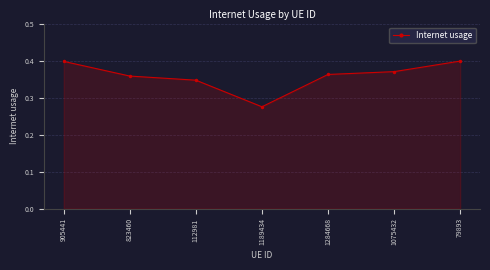

At which label is the value closest to 0?

1189434